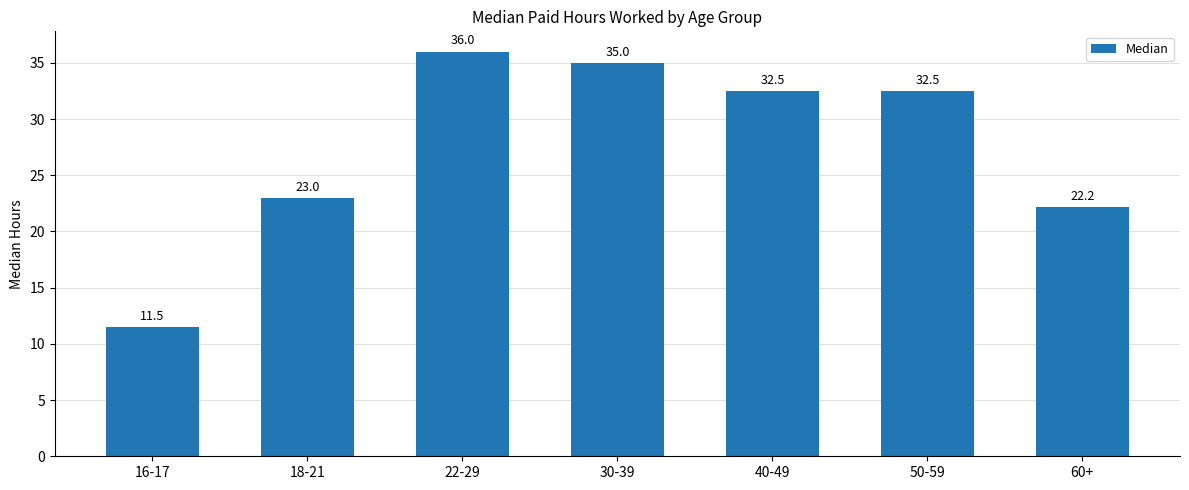

Approximately how many times larger is the value at 40-49 compared to 16-17?

2.8